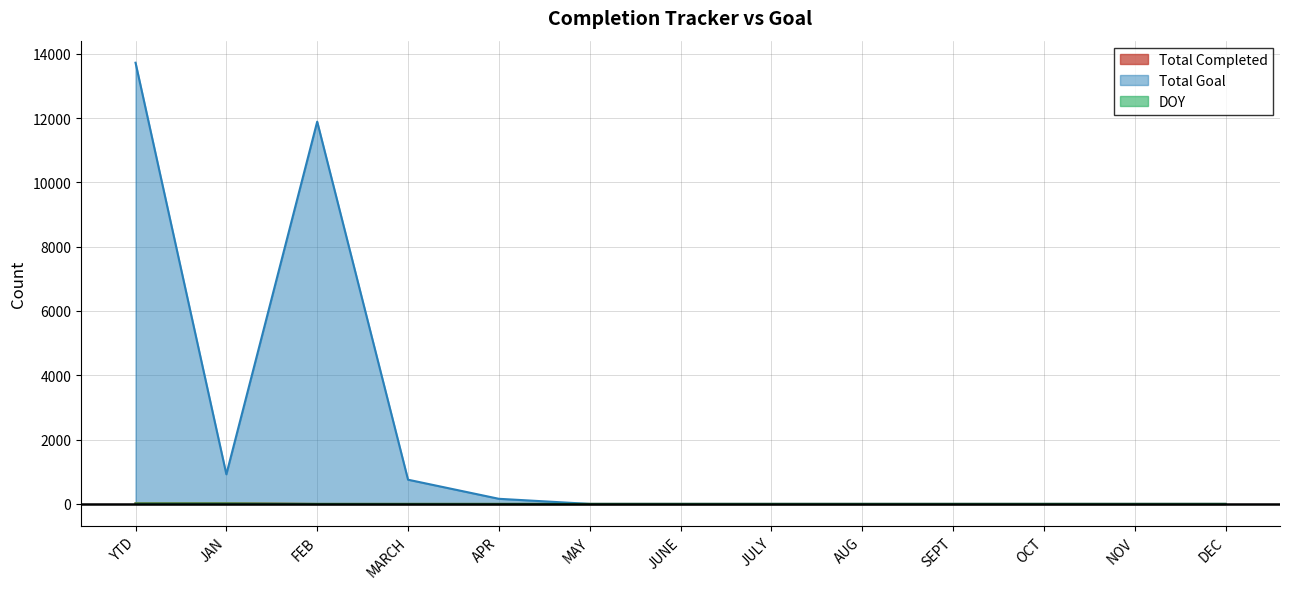

Which series has the largest range (max minus min)?

Total Goal